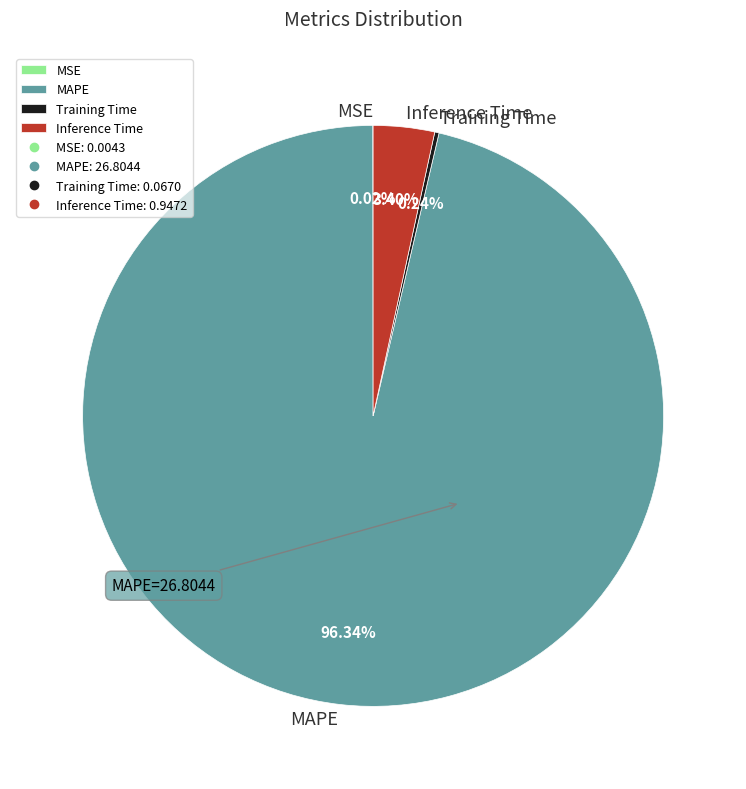

What is the largest slice in the pie chart?

MAPE